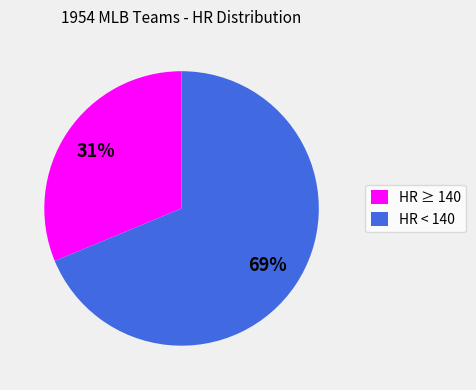

To the nearest percent, what is the combined percentage of HR < 140 and HR ≥ 140?

100%